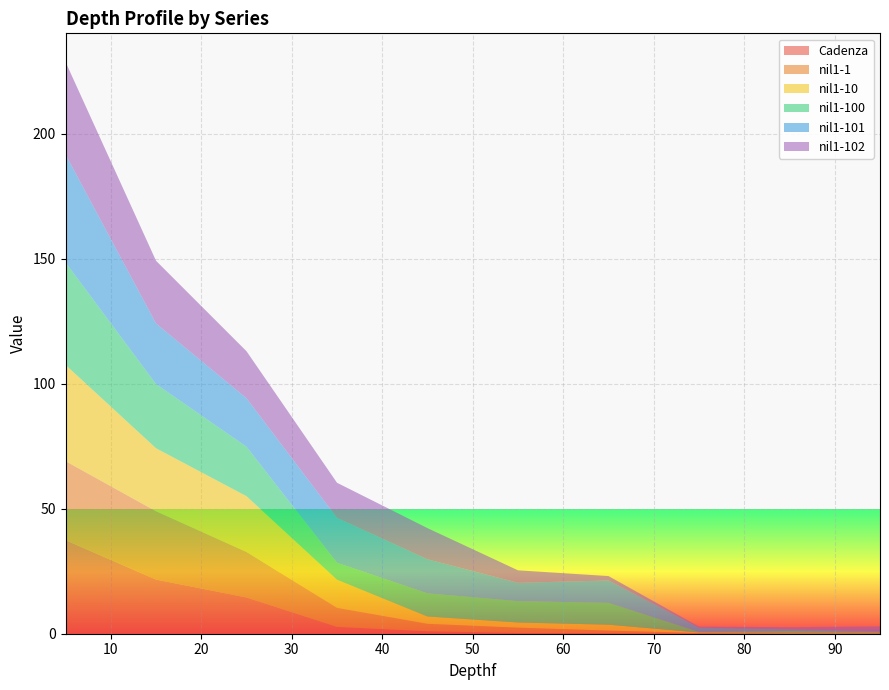

Reading left to right, extract all data points from this chart.

Cadenza: 37.4	21.7	14.5	2.8	1.0	0.3	0.2	0.0	0.0	0.0
nil1-1: 31.6	27.4	18.2	7.6	3.0	2.1	1.1	0.3	0.1	0.2
nil1-10: 38.5	25.2	22.3	11.2	2.9	2.1	2.4	0.2	0.2	0.1
nil1-100: 41.0	25.7	19.8	6.8	9.3	8.6	8.8	0.3	0.8	0.3
nil1-101: 43.2	24.2	19.4	18.0	13.6	7.3	8.9	1.7	0.7	0.4
nil1-102: 37.0	25.1	18.8	14.1	12.5	5.0	1.8	0.4	0.9	1.9